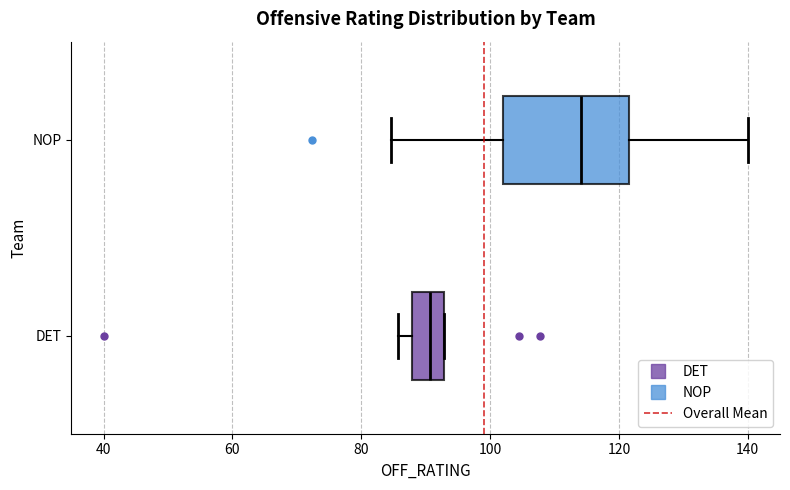

Which box's median line is the furthest to the left?

DET